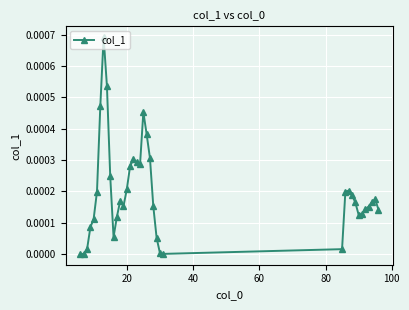

True or false: the data has more than 0 interior local peaks.

True